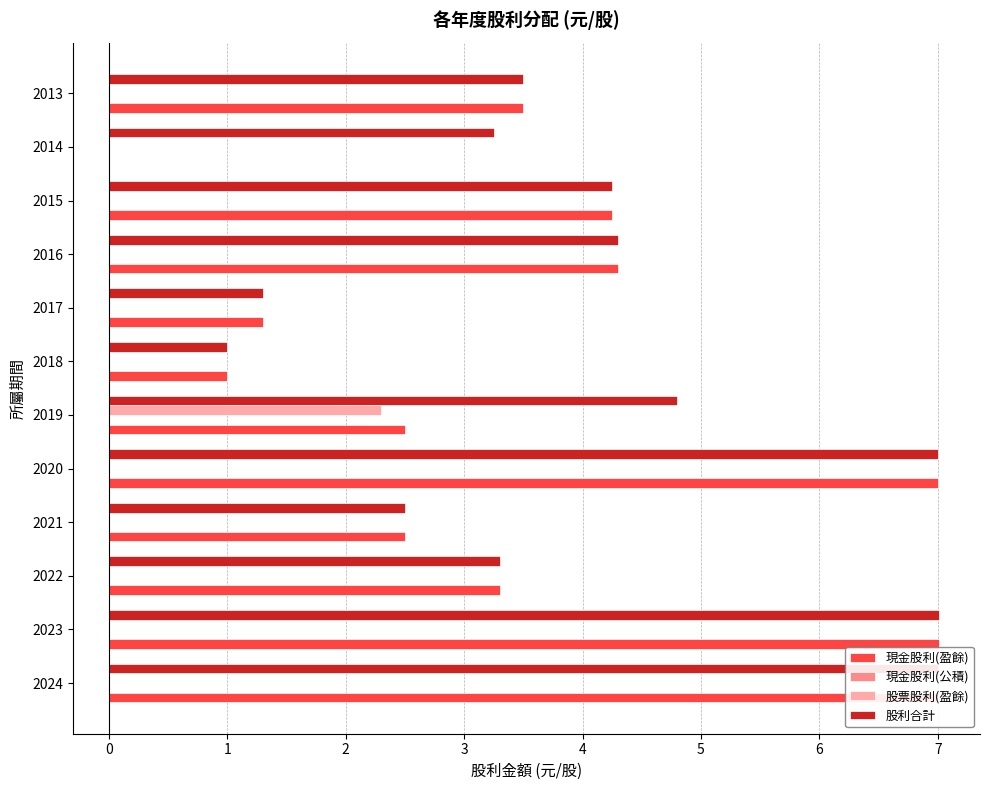

Which series changed the most between 2015 and 2014?

現金股利(盈餘)